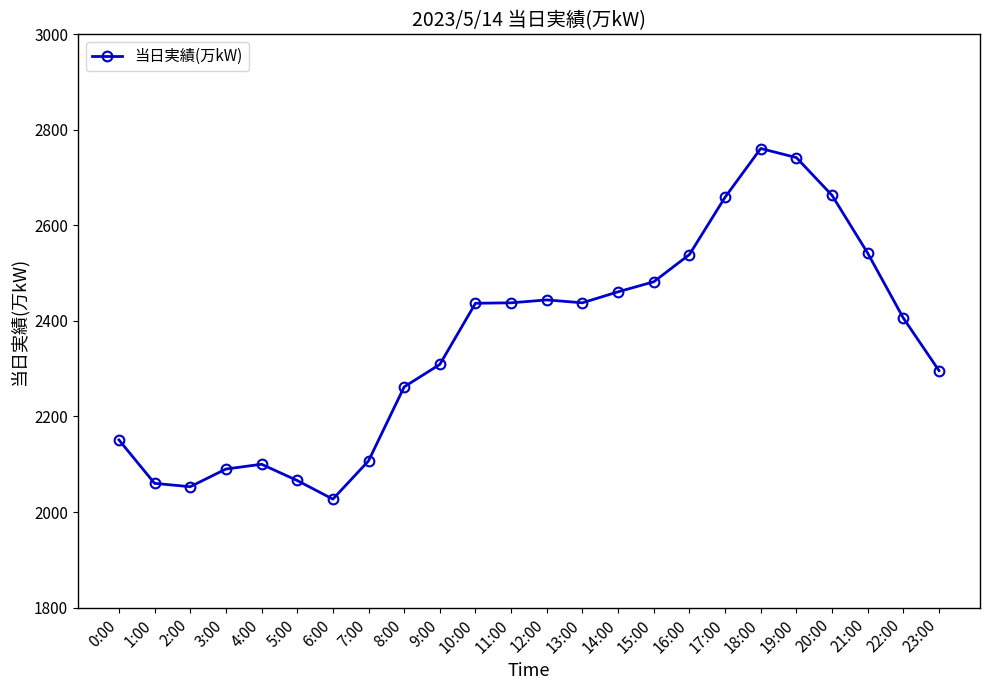

What is the sum of the values at 7:00 and 16:00?

4646